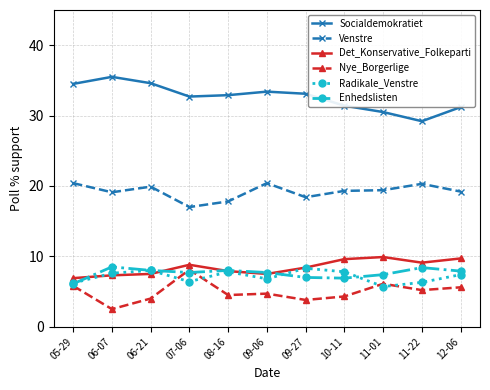

Is it true that Det_Konservative_Folkeparti equals 9.1 at 11-22?

True